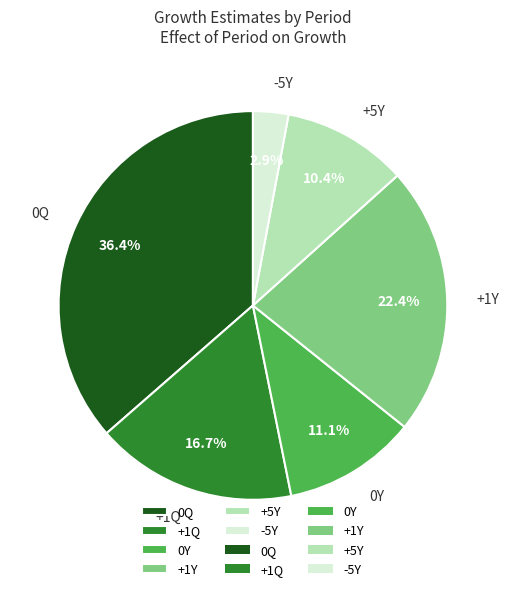

Does +1Q account for over 50% of the chart?

No